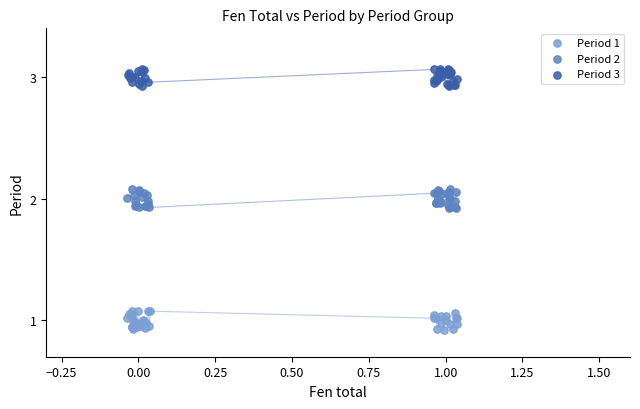

Which series reaches the minimum Y coordinate?

Period 1